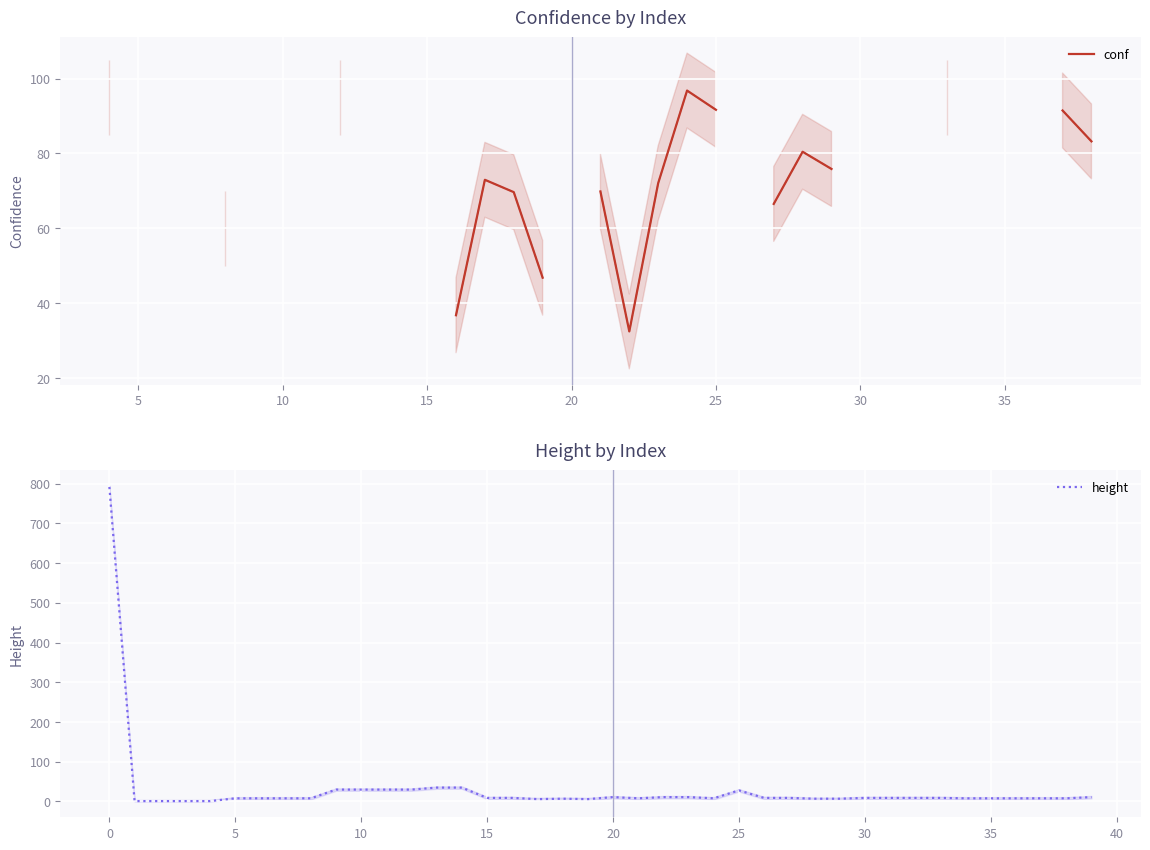

Which series changed the most between 12 and 16?

conf